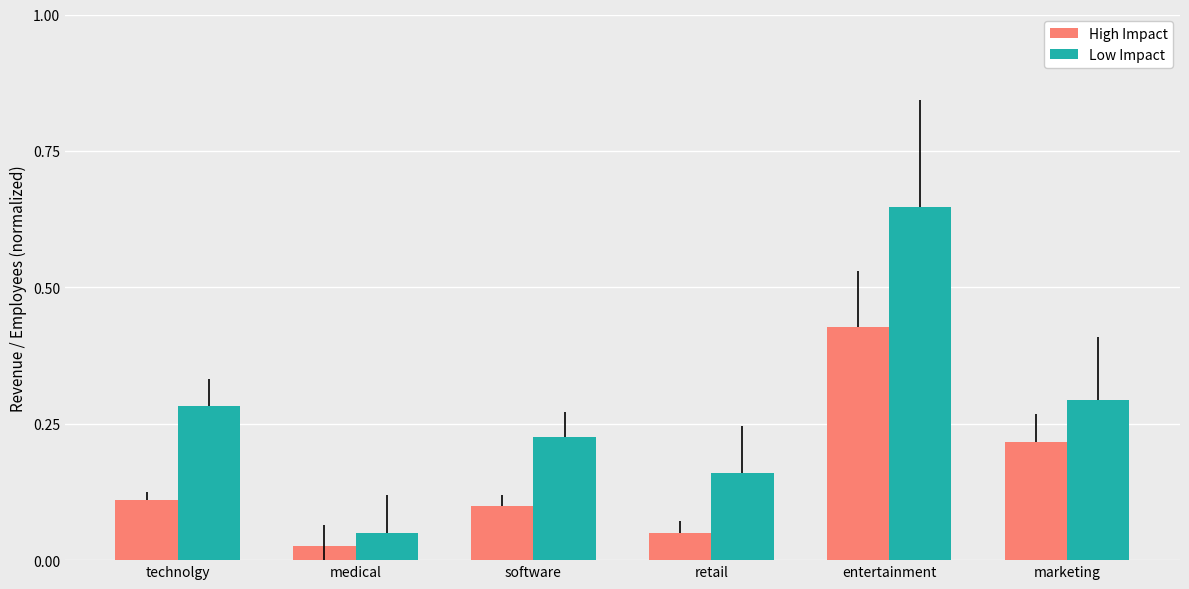

Which series has the largest range (max minus min)?

Low Impact